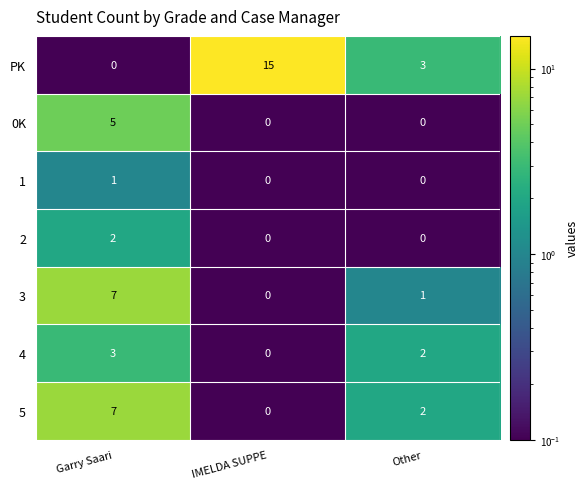

What is the spread (max minus min) of values at IMELDA SUPPE?

15